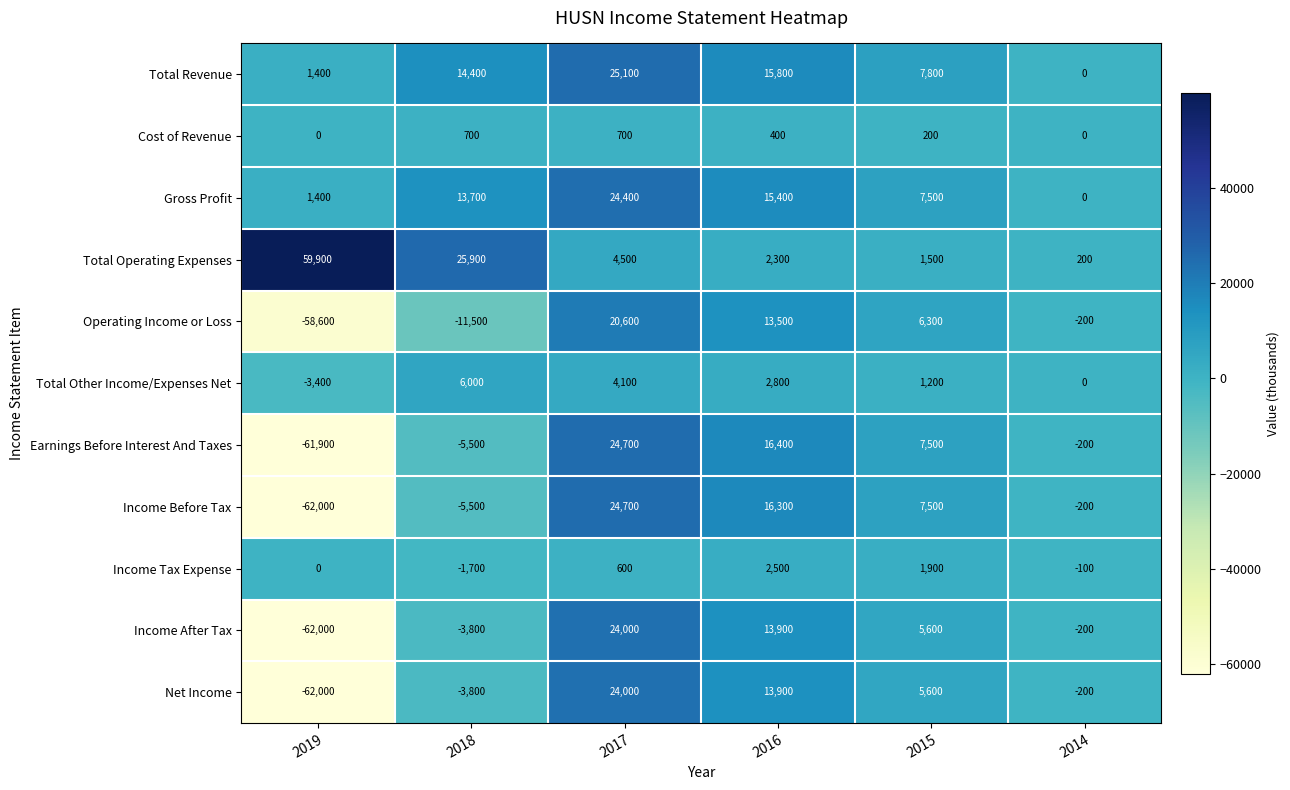

Count the number of categories in the chart.

6